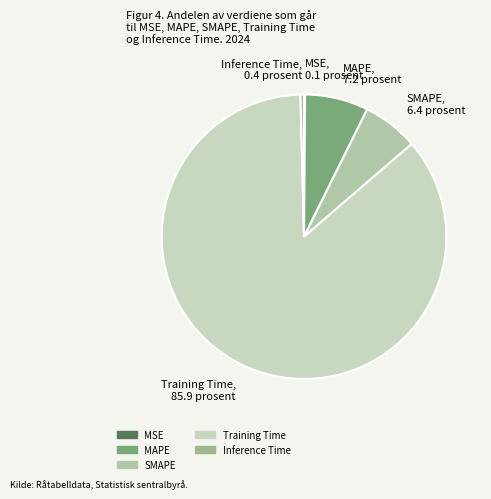

Does any single category account for the majority?

Yes